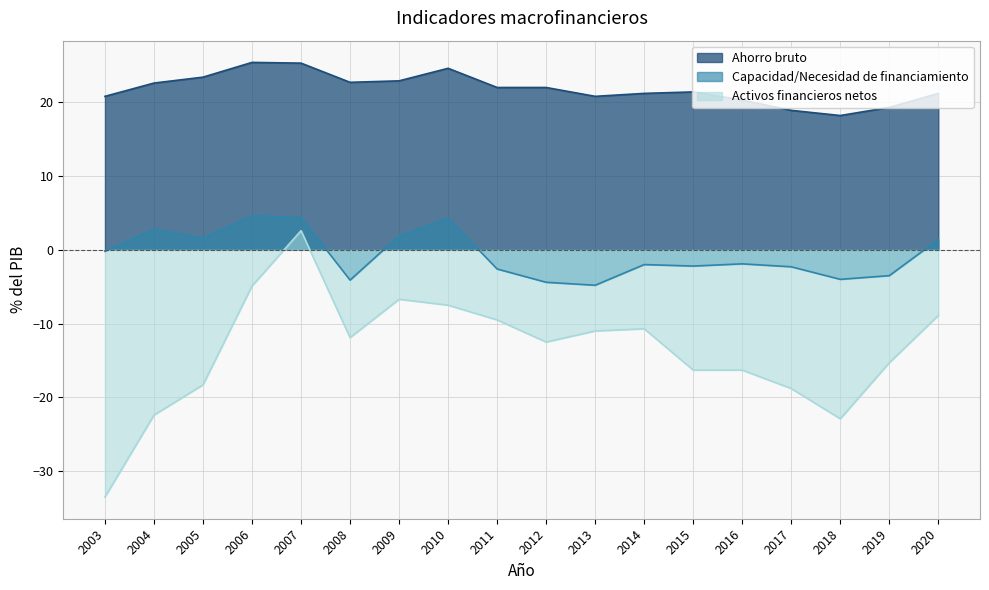

Which series has the largest total across all categories?

Ahorro bruto